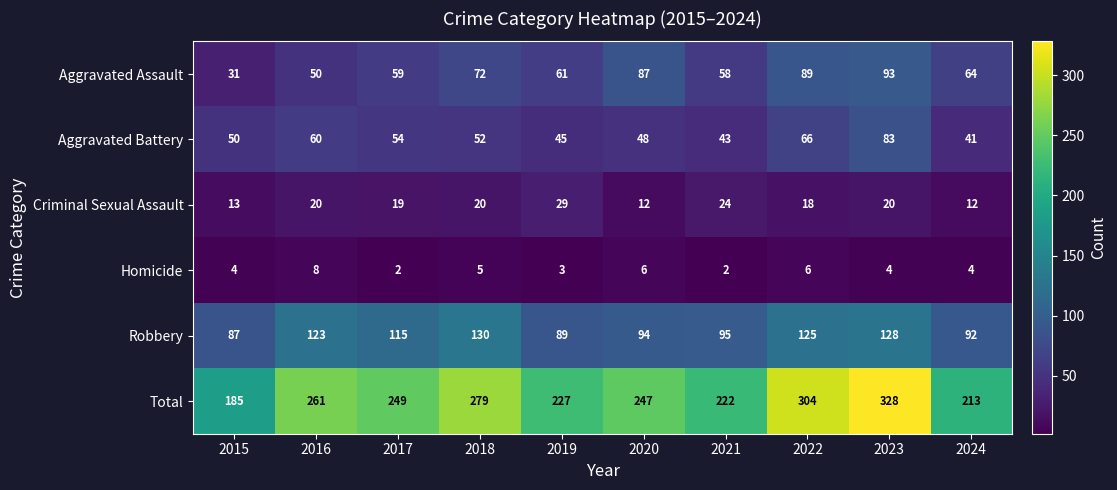

Which series has the widest spread of values?

Total